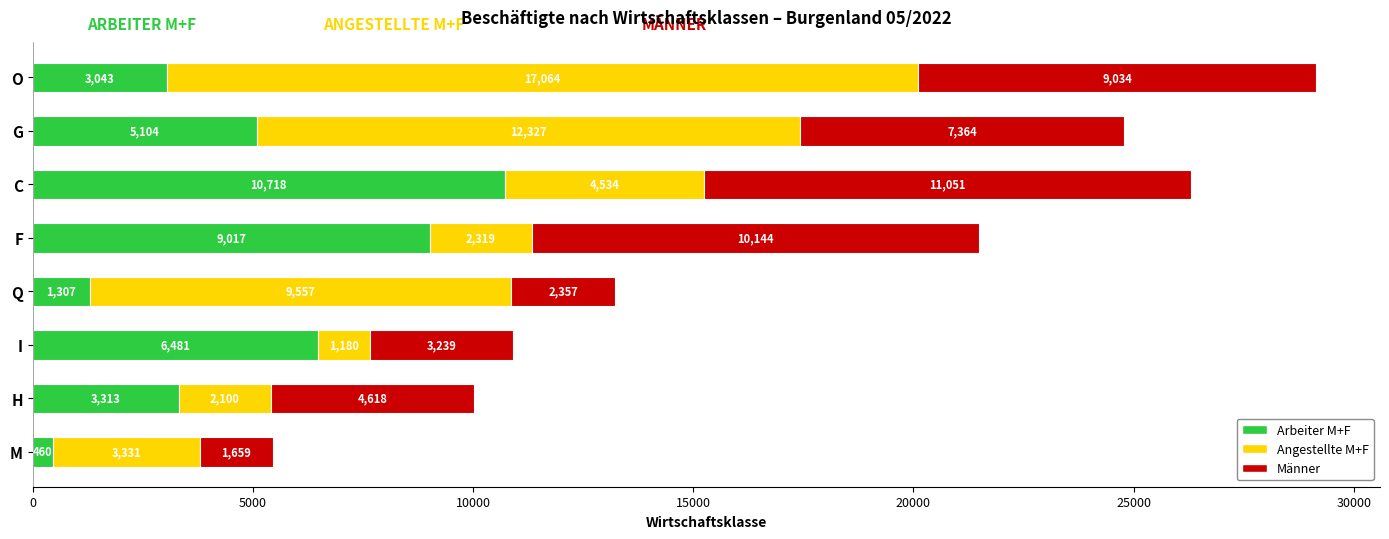

Rank the categories by Arbeiter M+F value from highest to lowest.

C, F, I, G, H, O, Q, M